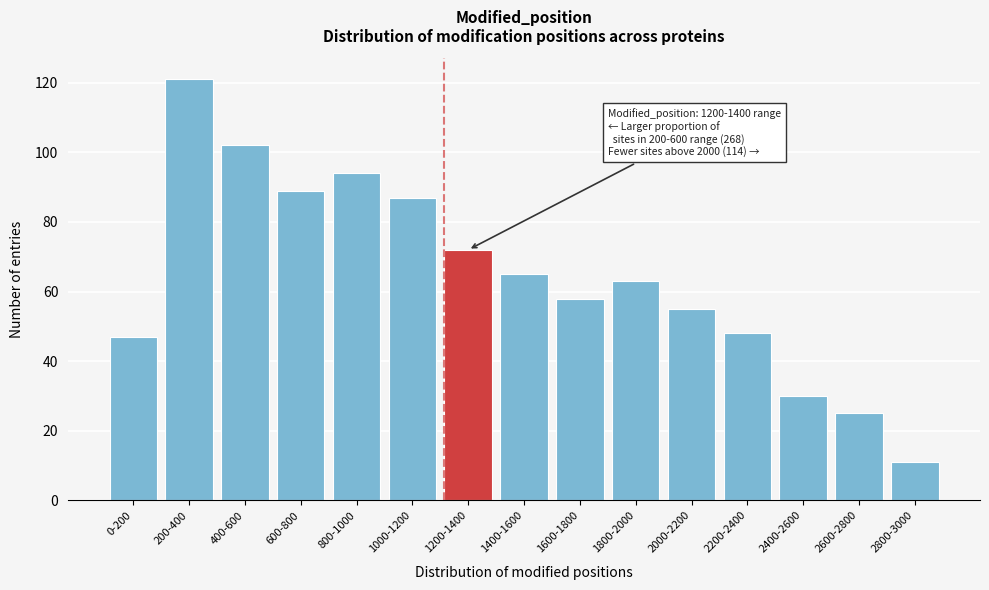

Reading left to right, transcribe all the data shown in this chart.

47	121	102	89	94	87	72	65	58	63	55	48	30	25	11